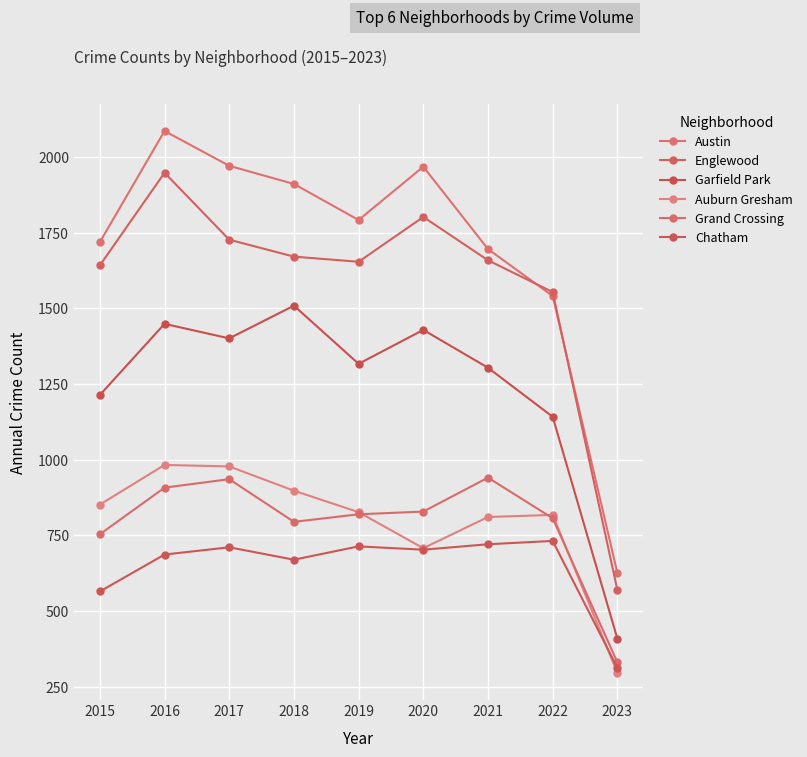

Where does the Englewood series first go above 1659?

2016